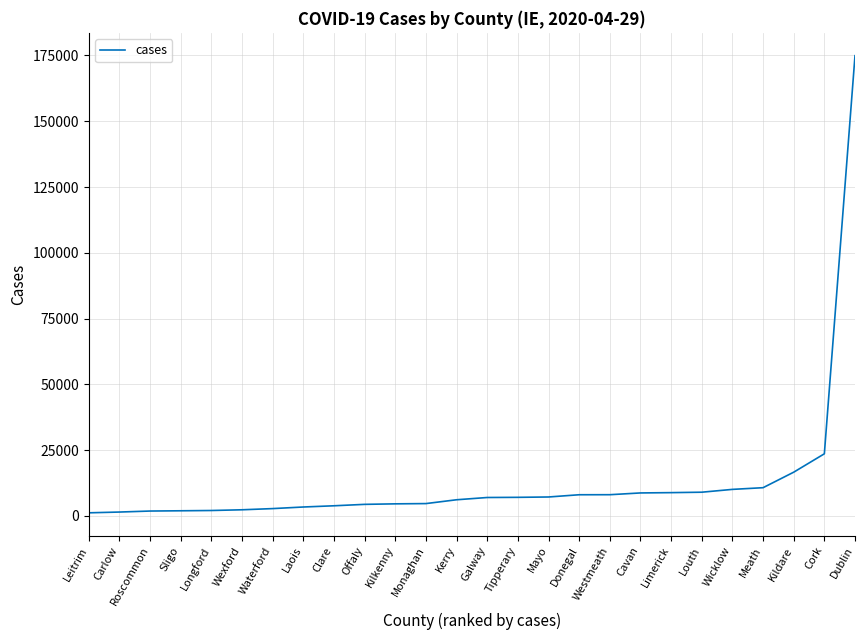

Which has a higher value, Meath or Mayo?

Meath